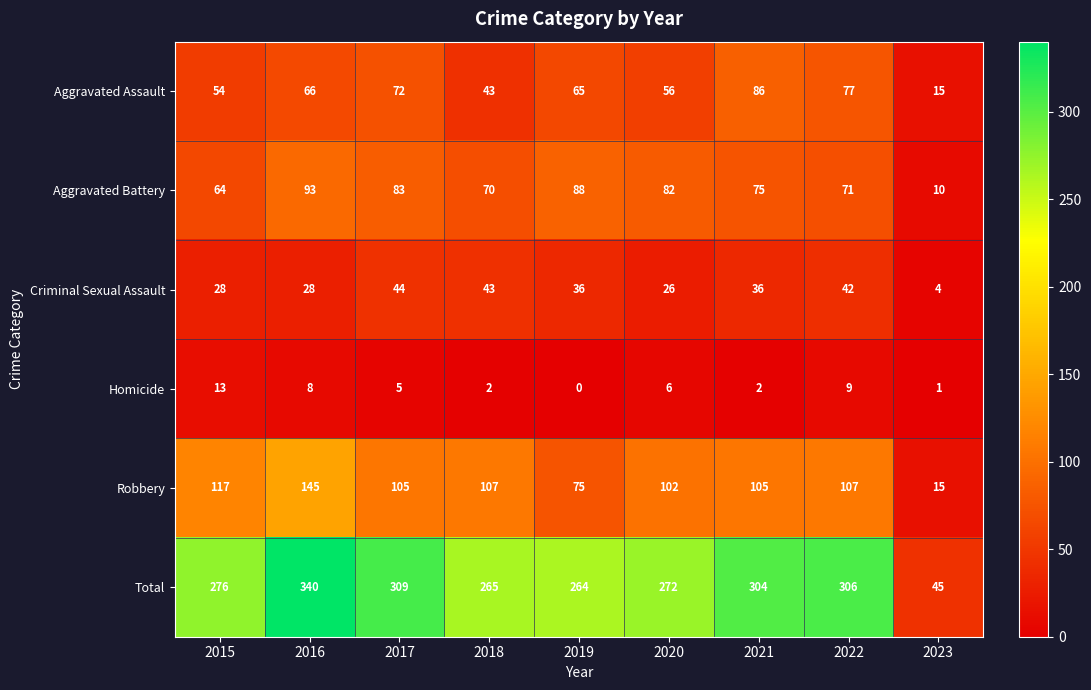

The Homicide series shows 8 at 2019. True or false?

False